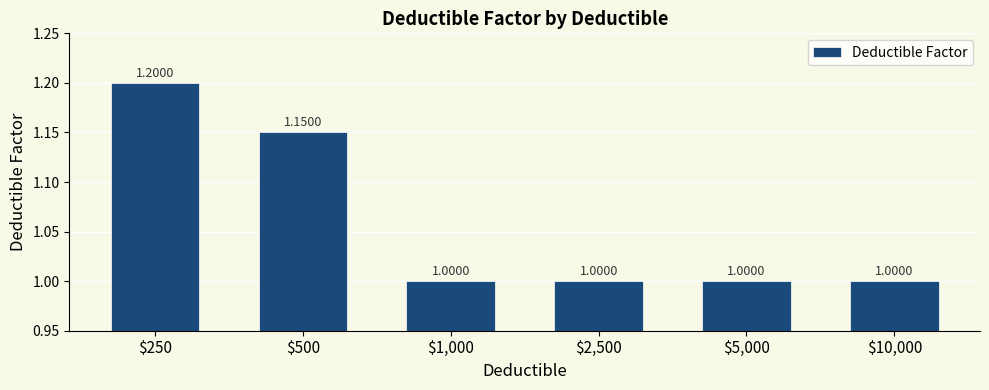

Reading left to right, extract all data points from this chart.

1.2	1.1	1.0	1.0	1.0	1.0